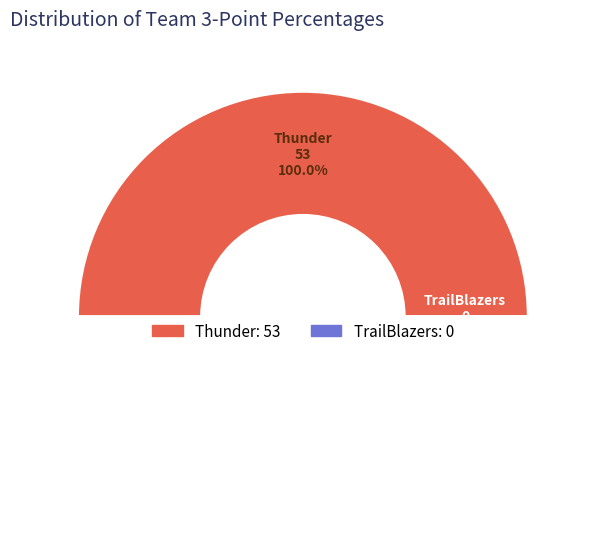

The Thunder slice represents 99% of the pie. True or false?

False